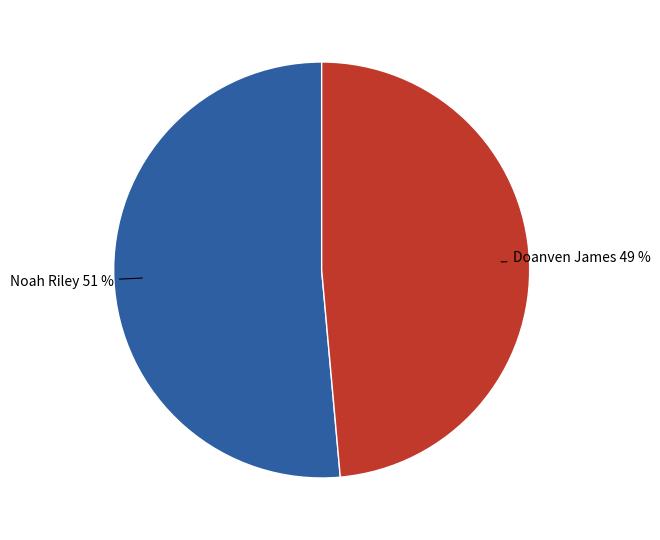

Is there any slice that represents more than half of the pie?

Yes